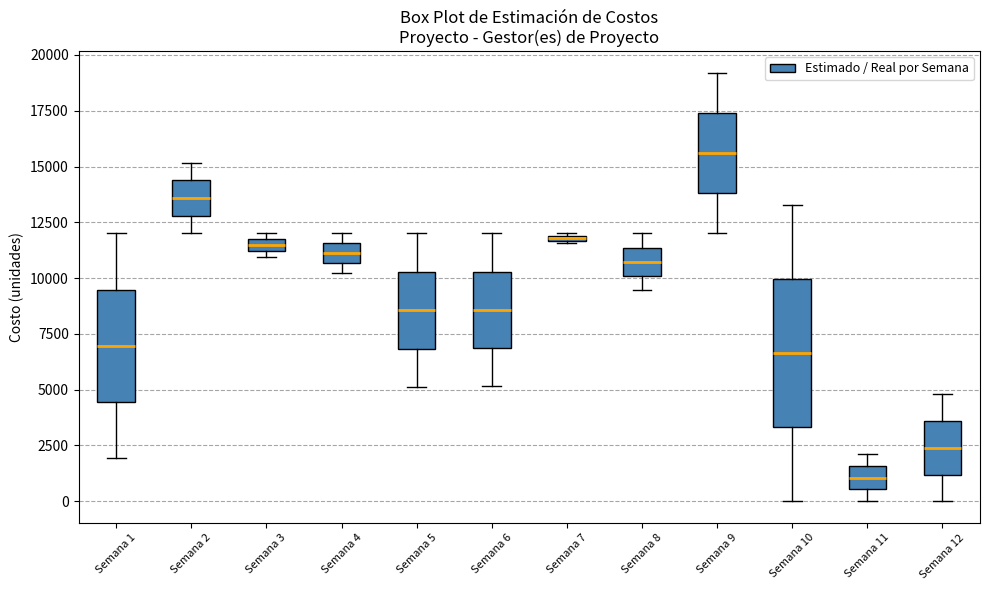

Which box has the highest median line?

Semana 9